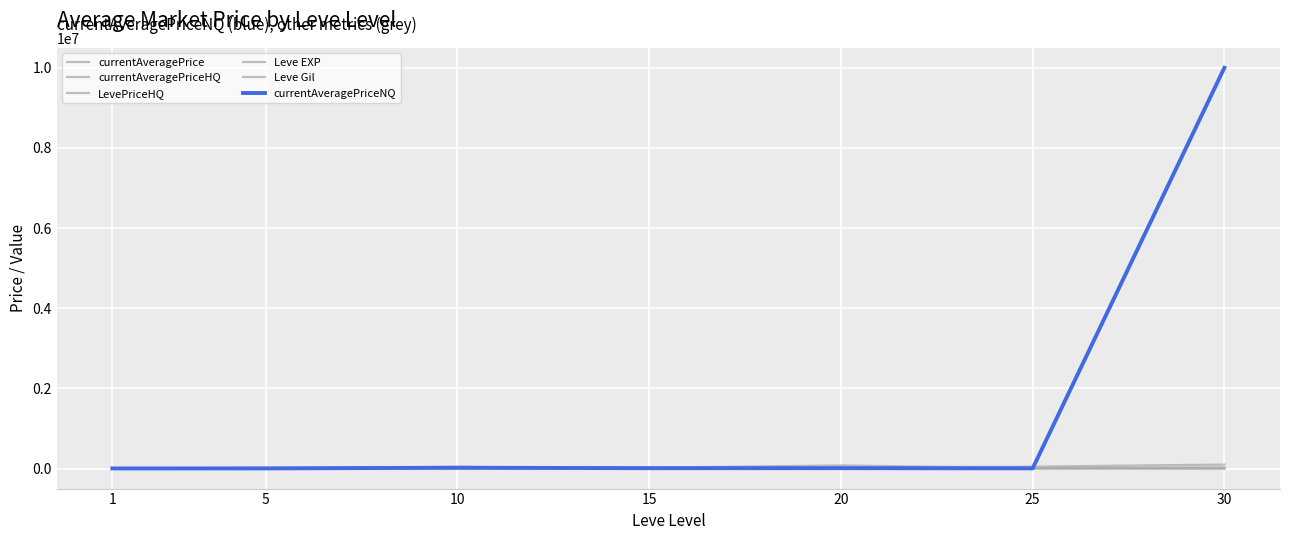

How many lines are shown in the chart?

6